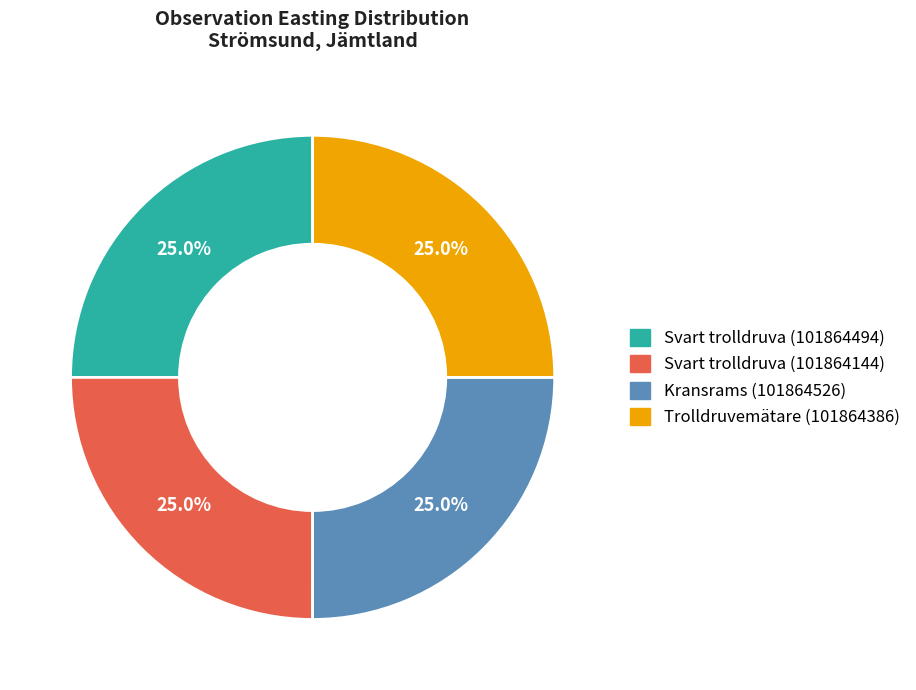

Does Kransrams (101864526) represent more than half of the total?

No